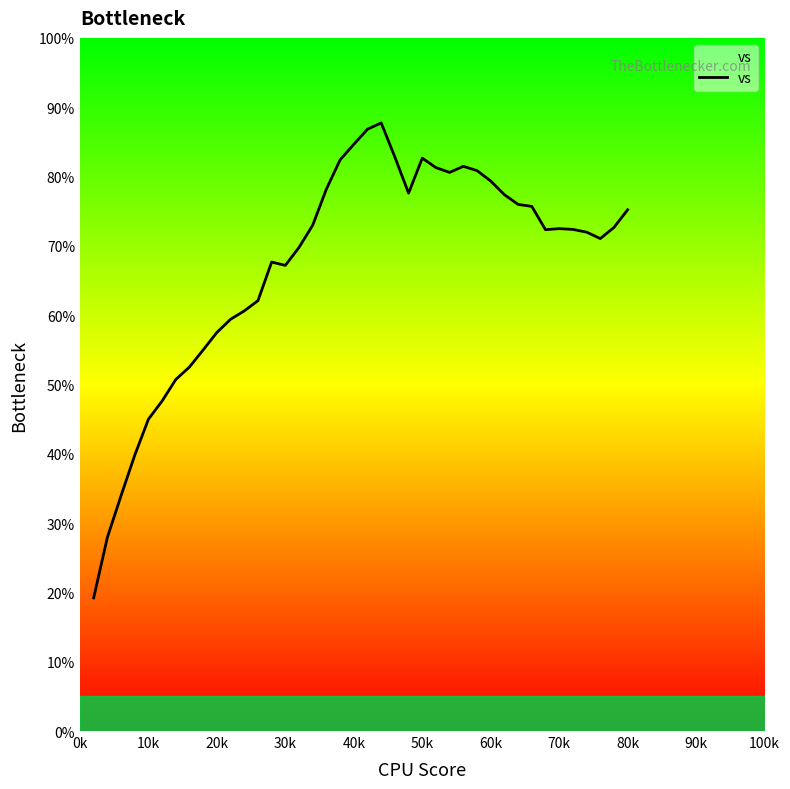

What is the smallest value displayed?

19.2